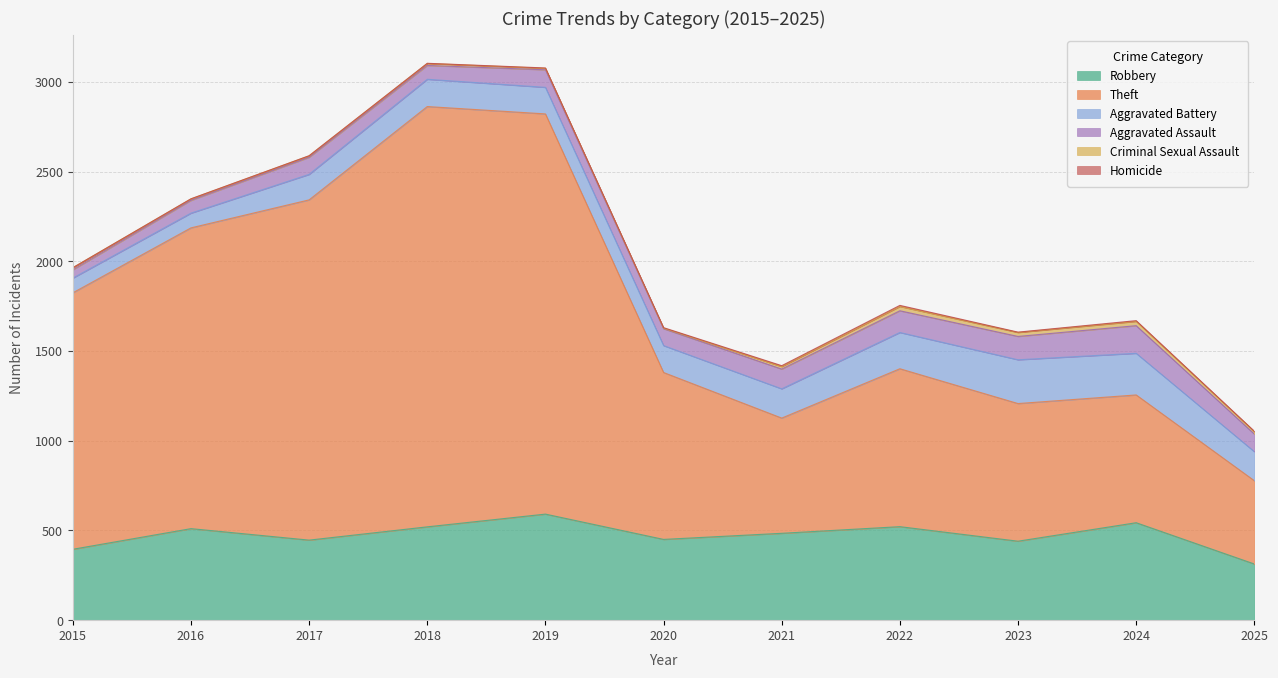

What is the value of the Homicide point at the 5th from the left?

2